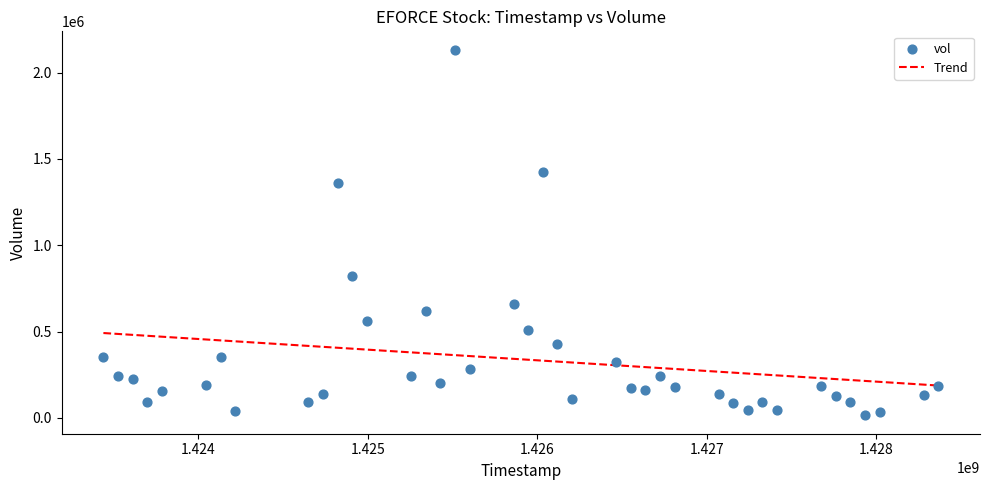

What Y value in the scatter plot is closest to 1073500?

823000